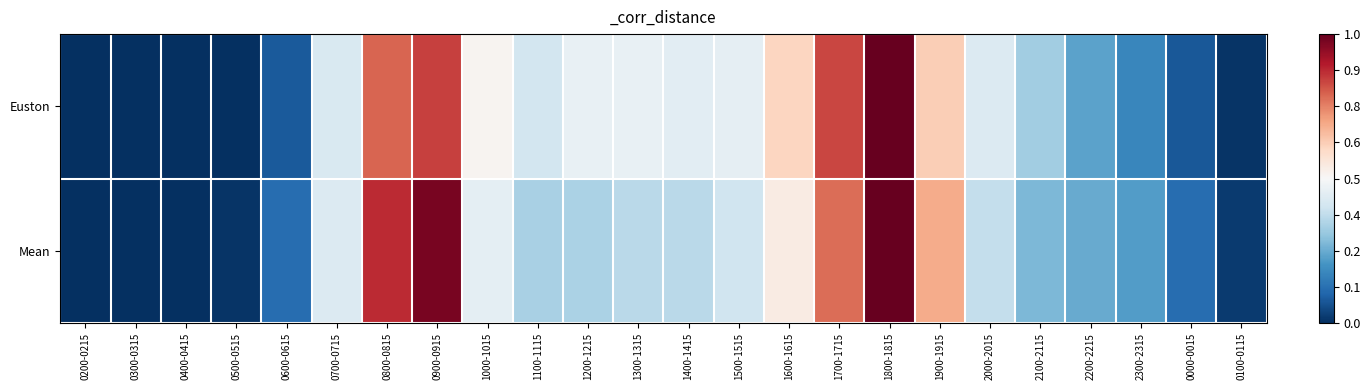

Which label corresponds to the smallest value in the chart?

0200-0215